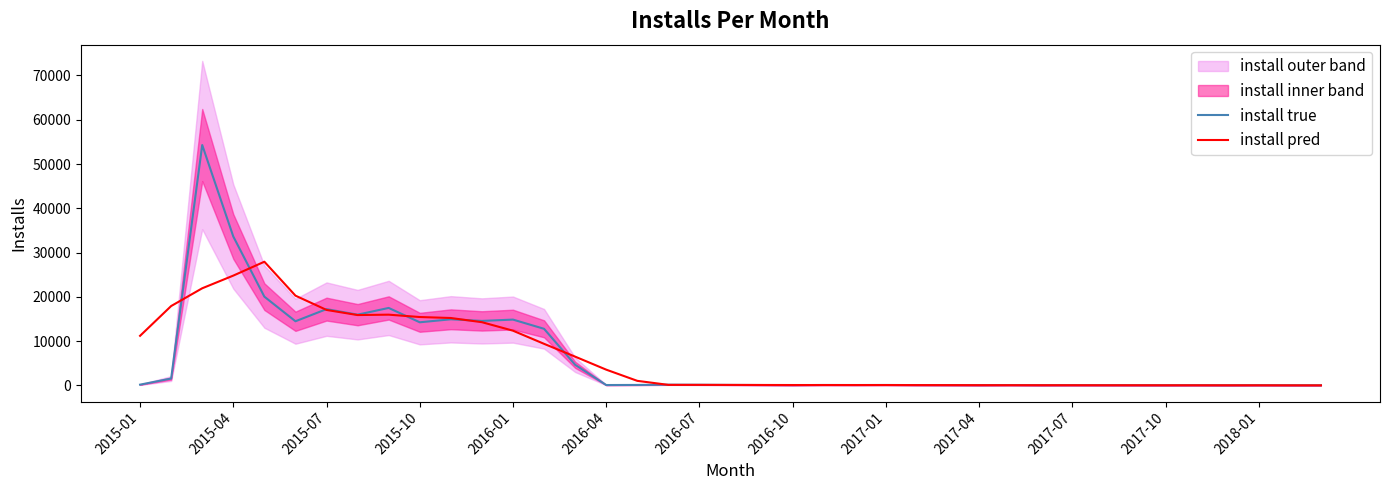

The value of install true at 2015-04 is 47460.5. True or false?

False